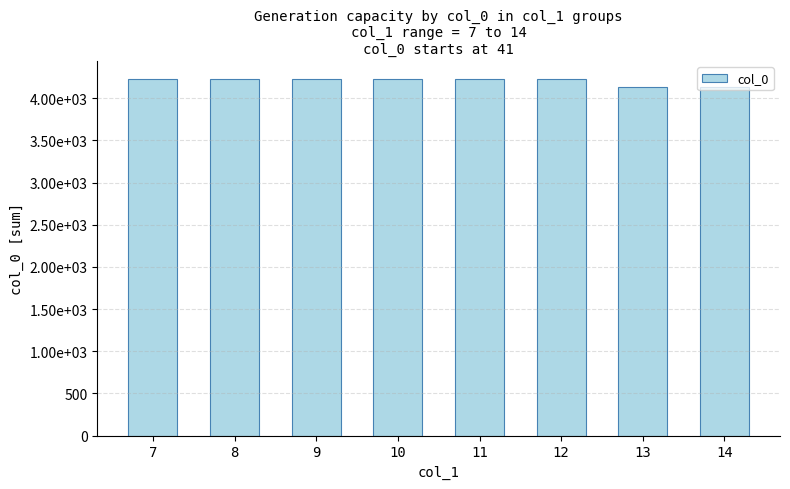

What is the difference between the maximum and minimum values?

100